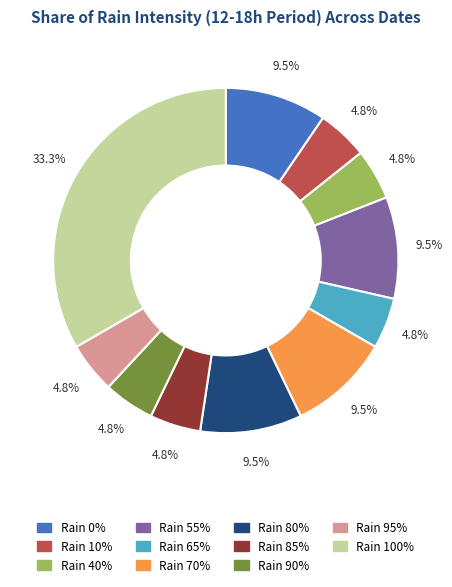

What percentage do Rain 95% and Rain 100% together represent?

38.1%